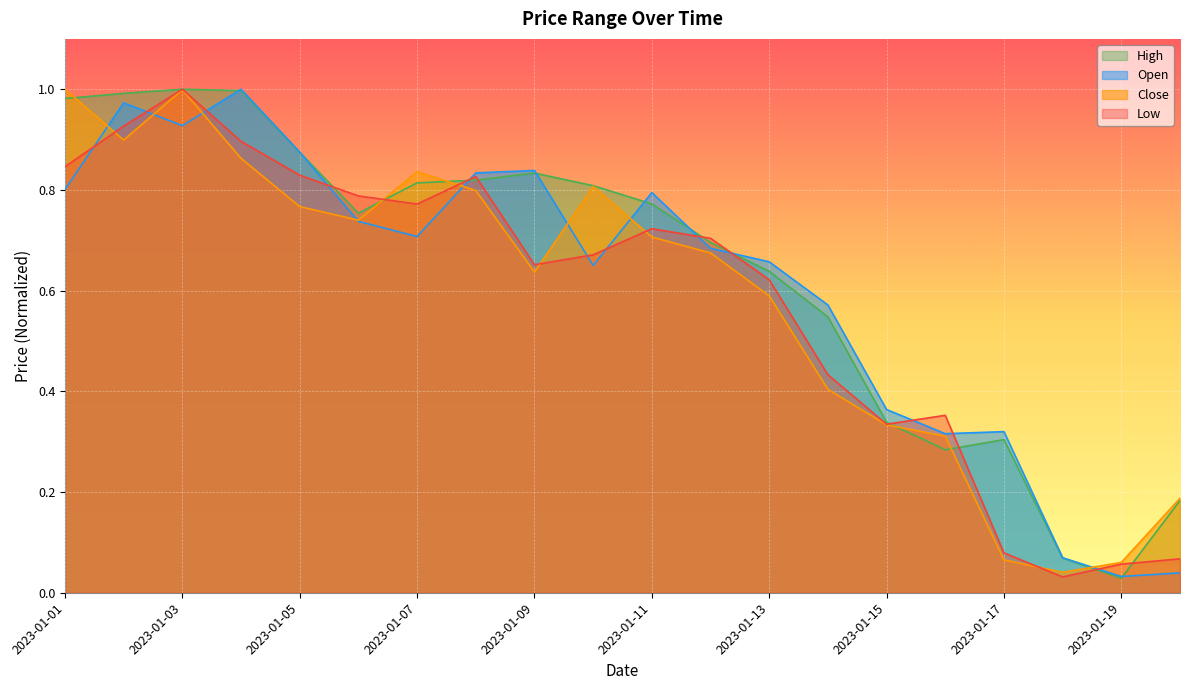

Count the number of data series in this chart.

4